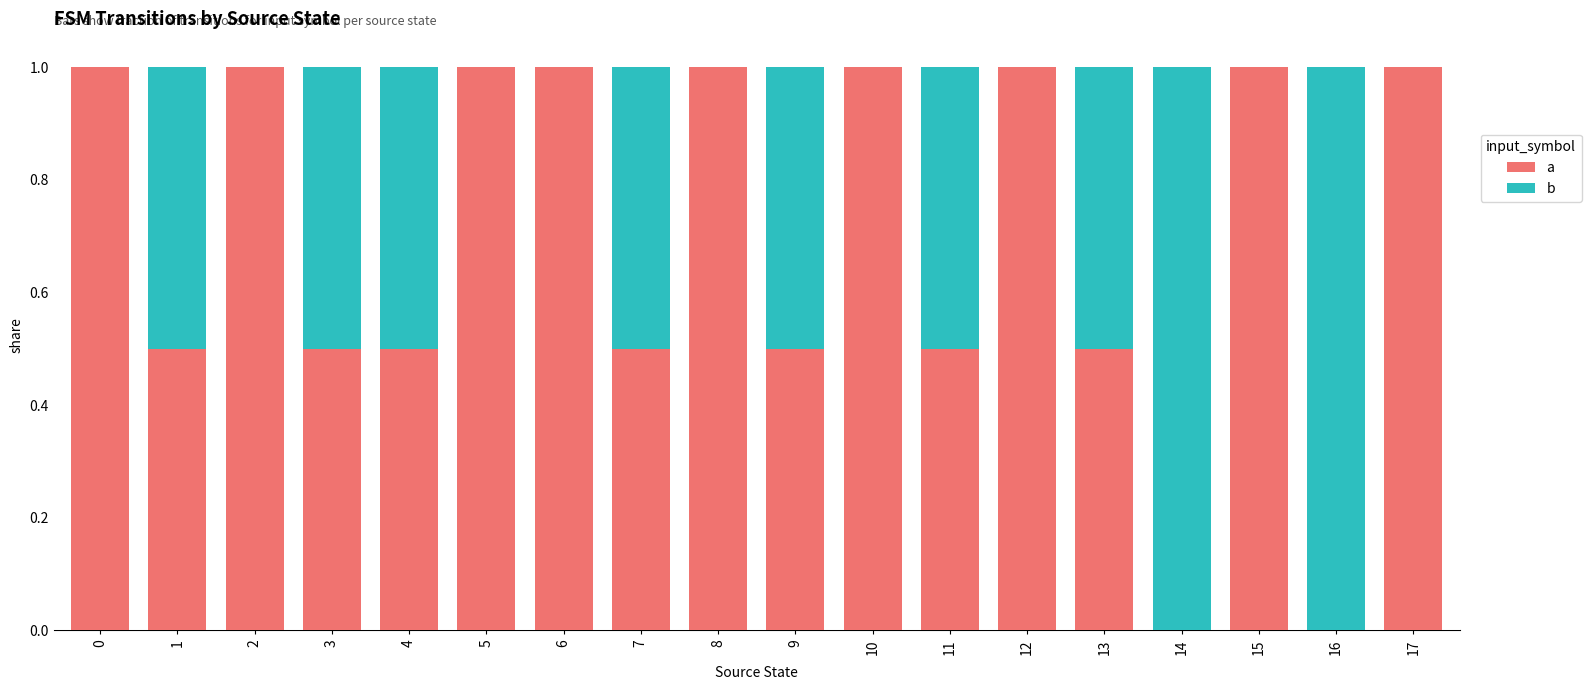

The a series shows 1.0 at 2. True or false?

True